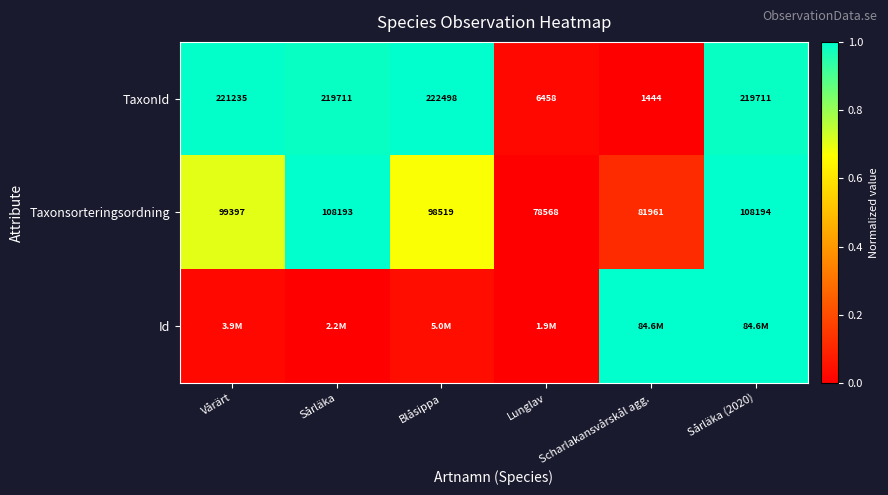

At which category is the sum across all series the highest?

Sårläka (2020)